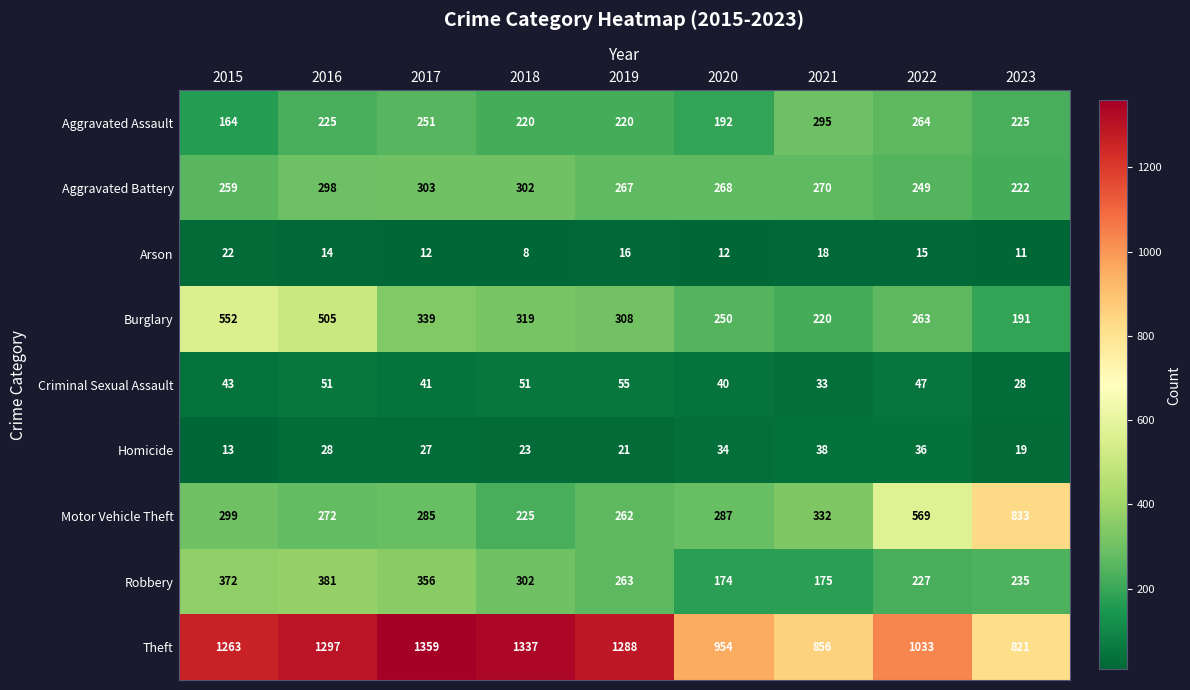

What is the difference between the maximum and minimum values in the Robbery series?

207